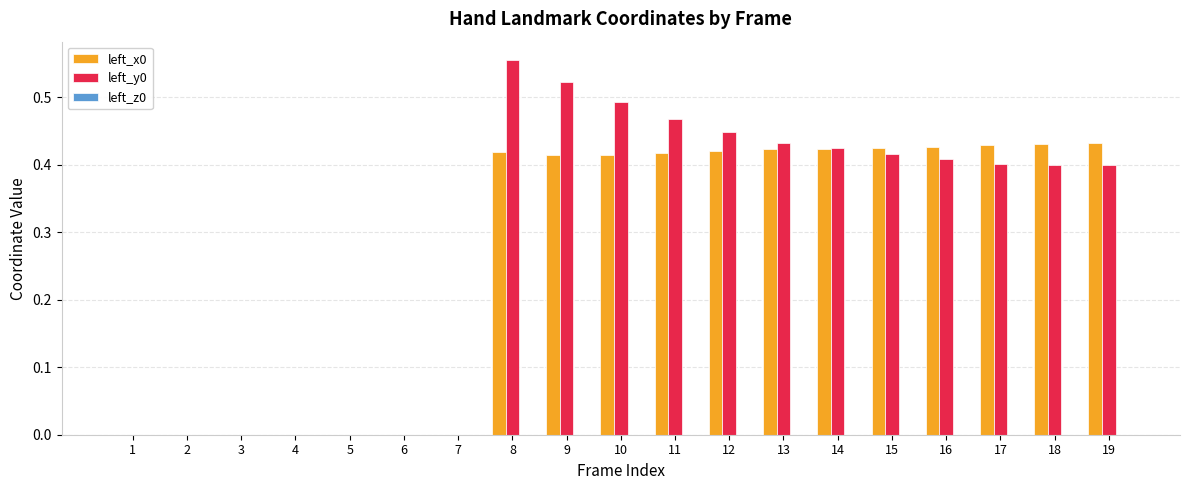

At which category does the chart reach its peak across all series?

8